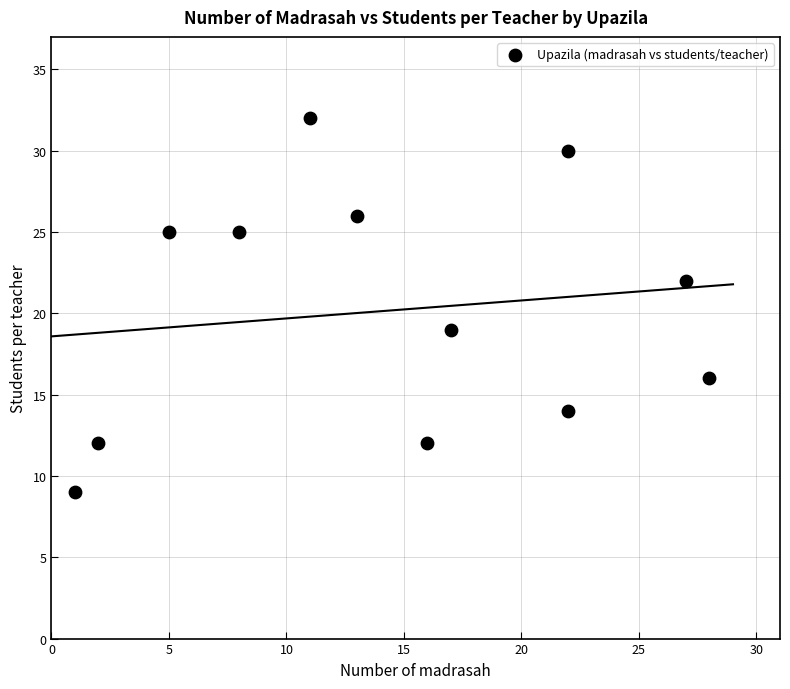

What Y value in the scatter plot is closest to 20?

19